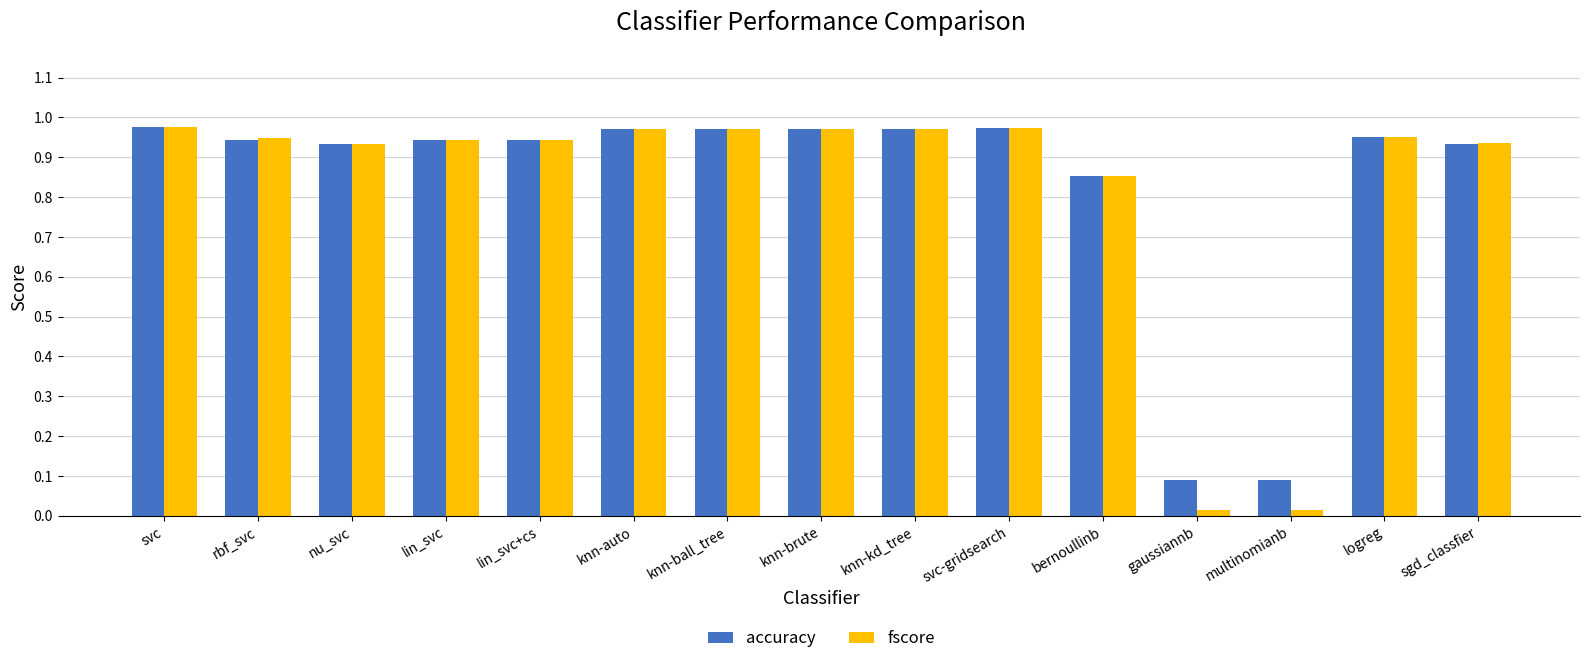

What is the average value of the accuracy series?

0.8